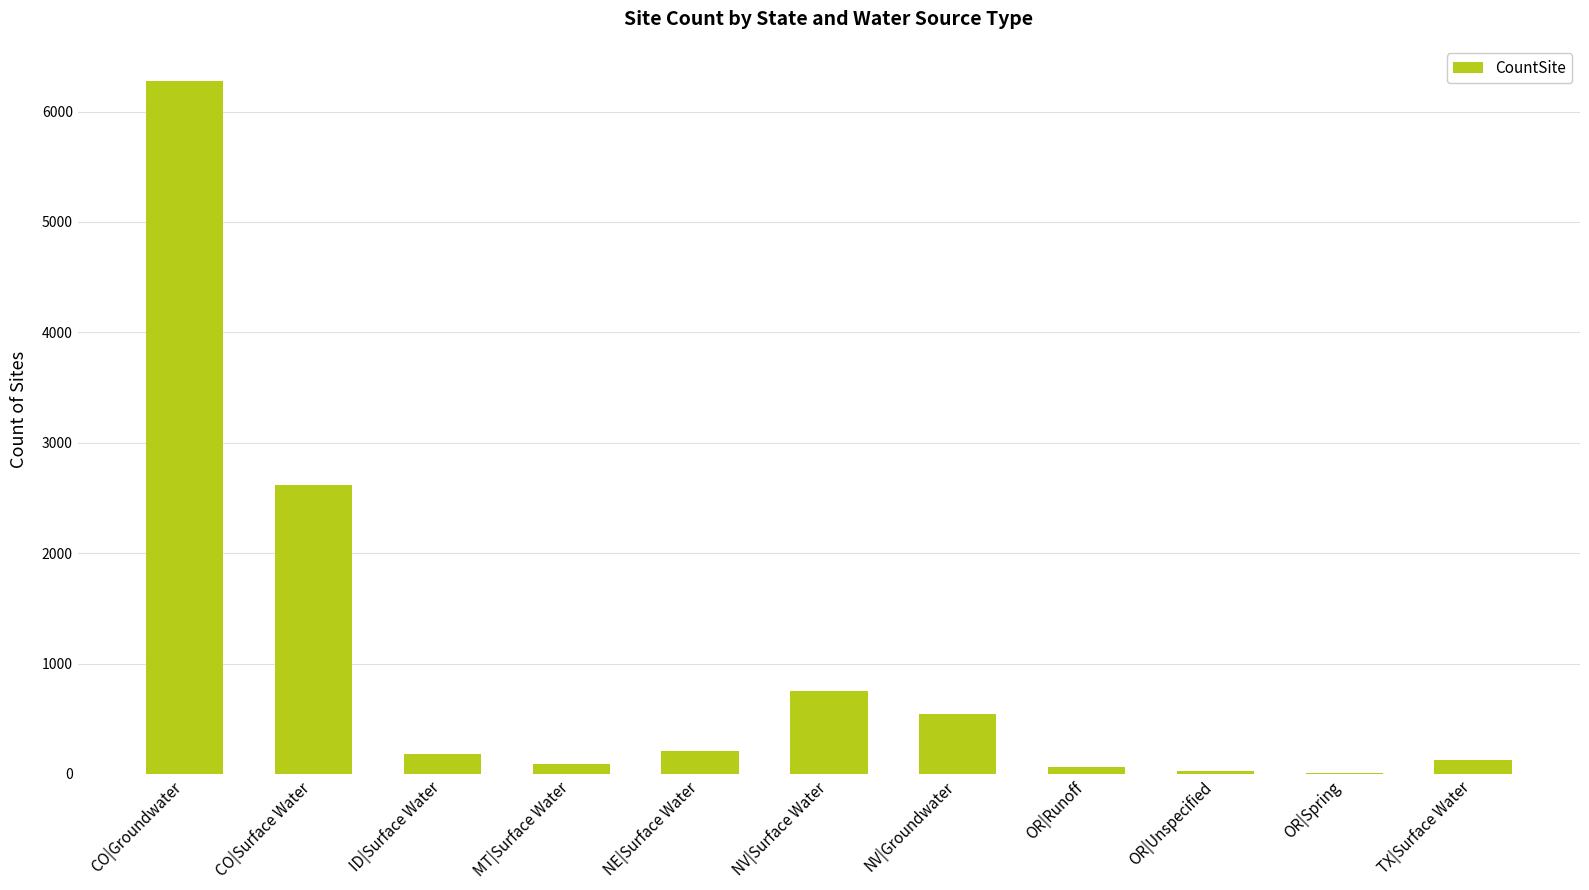

The value at CO|Surface Water is 3993. True or false?

False